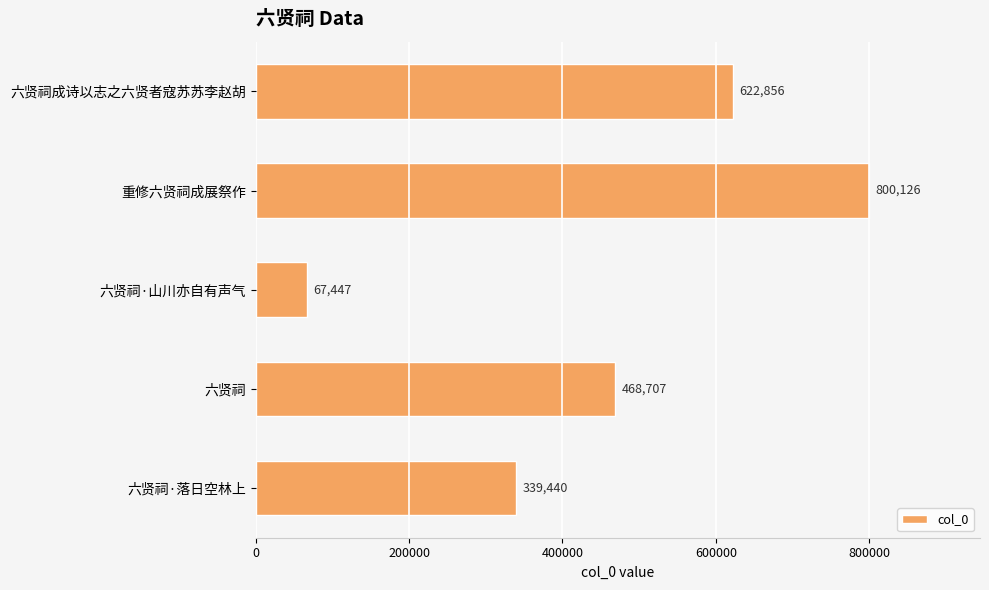

Which category has the lowest value across all series?

六贤祠·山川亦自有声气